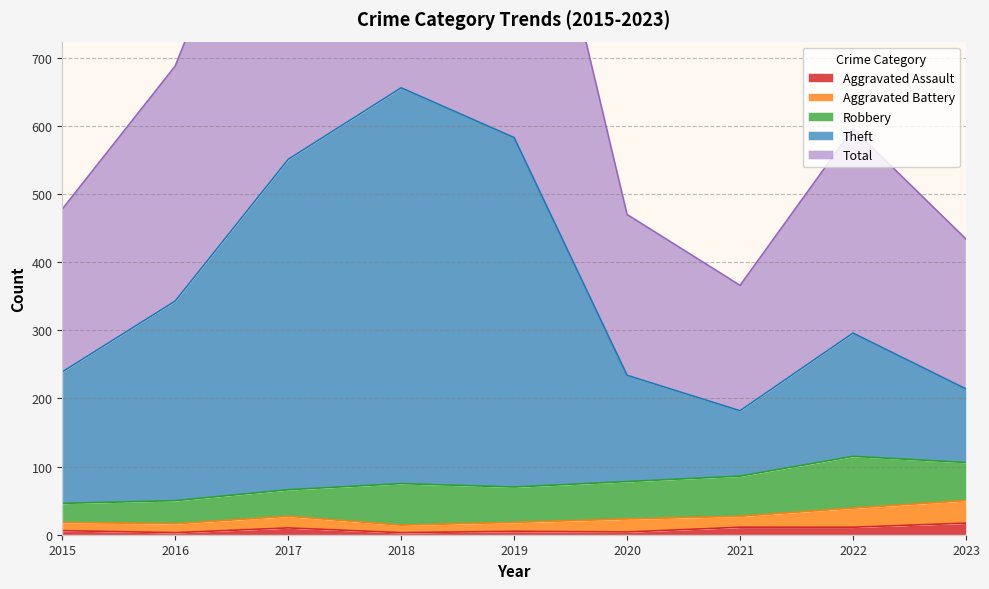

What is the difference between the Total values at 2020 and 2016?

218